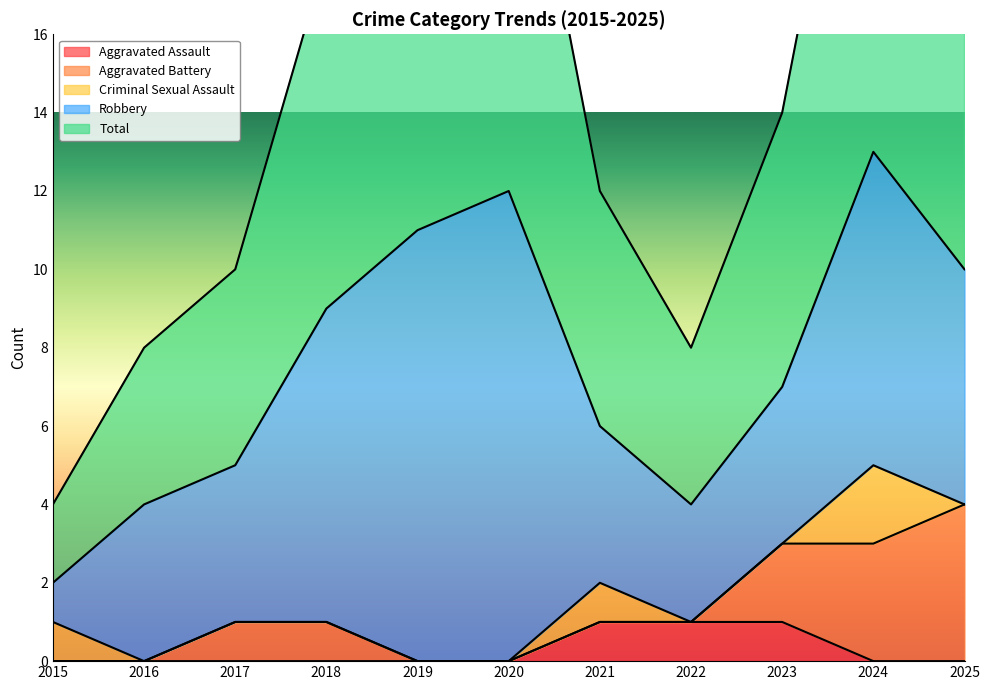

Between 2015 and 2023, which series saw the biggest shift?

Total